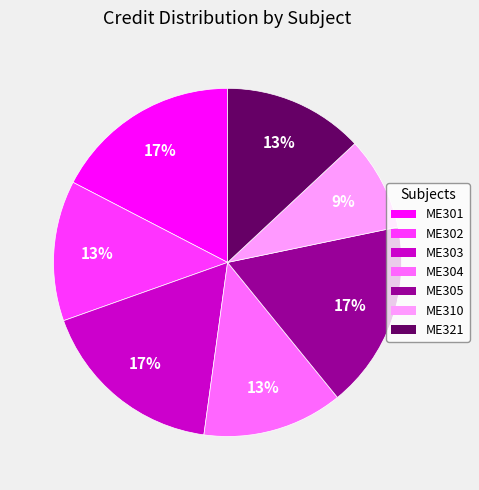

To the nearest percent, what is the combined percentage of ME321 and ME301?

30%